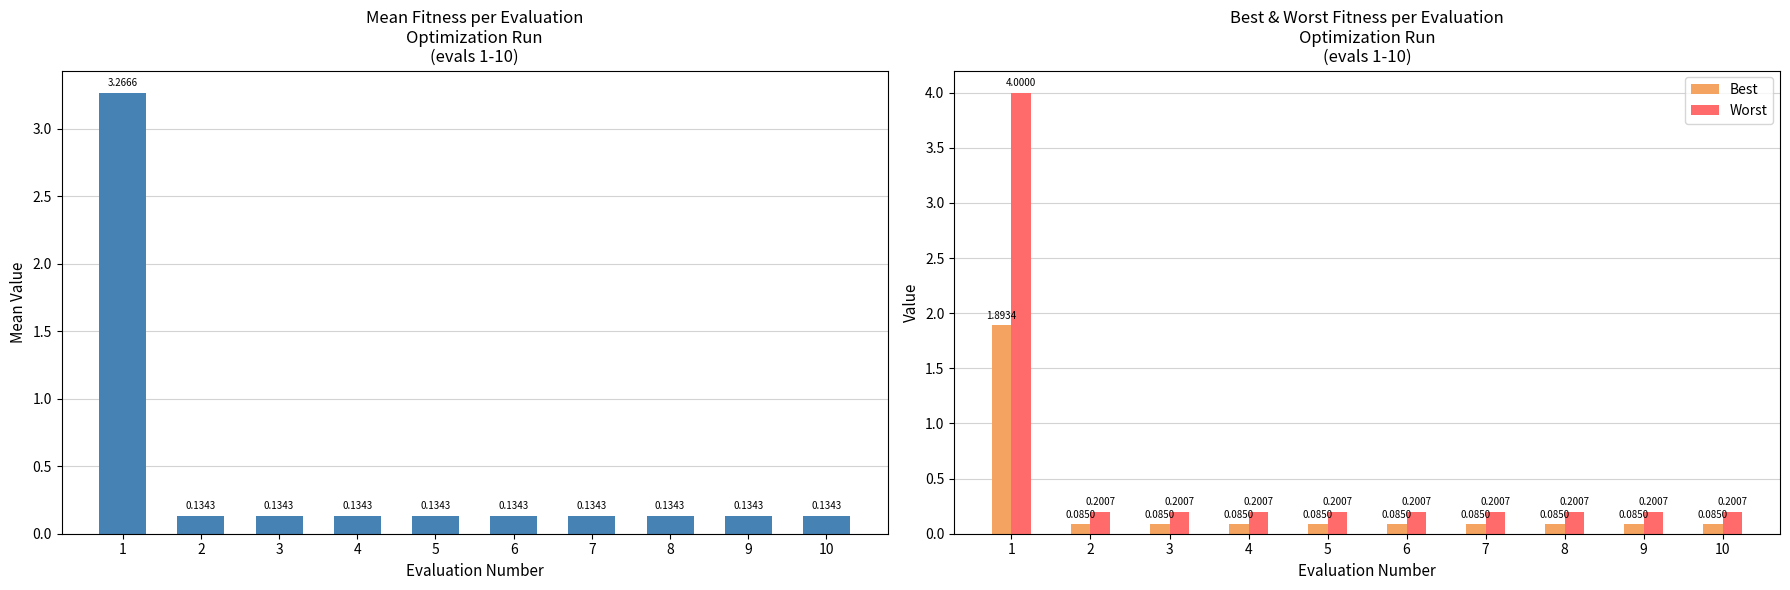

What is the minimum value for mean?

0.1